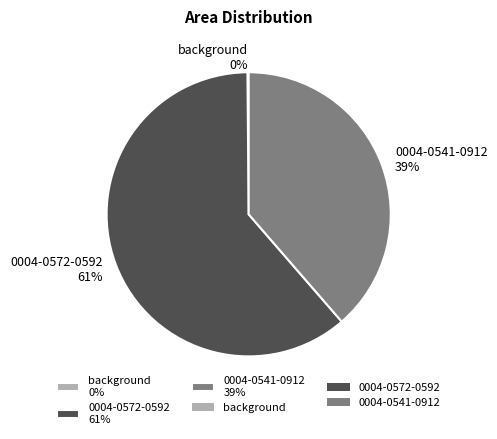

Combined, do 0004-0541-0912 39% and 0004-0572-0592 61% account for over 50%?

Yes